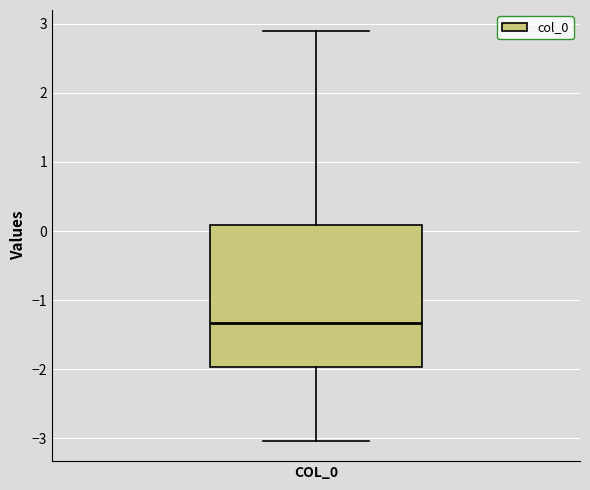

Transcribe this box plot: give where the median line is, the range the box spans, and where the two whiskers end, as read against the y-axis. The values are not printed on the chart, so give them approximately, as read against the axis.

median -1.3, box -2.0 to 0.1, whiskers -3.0 to 2.9